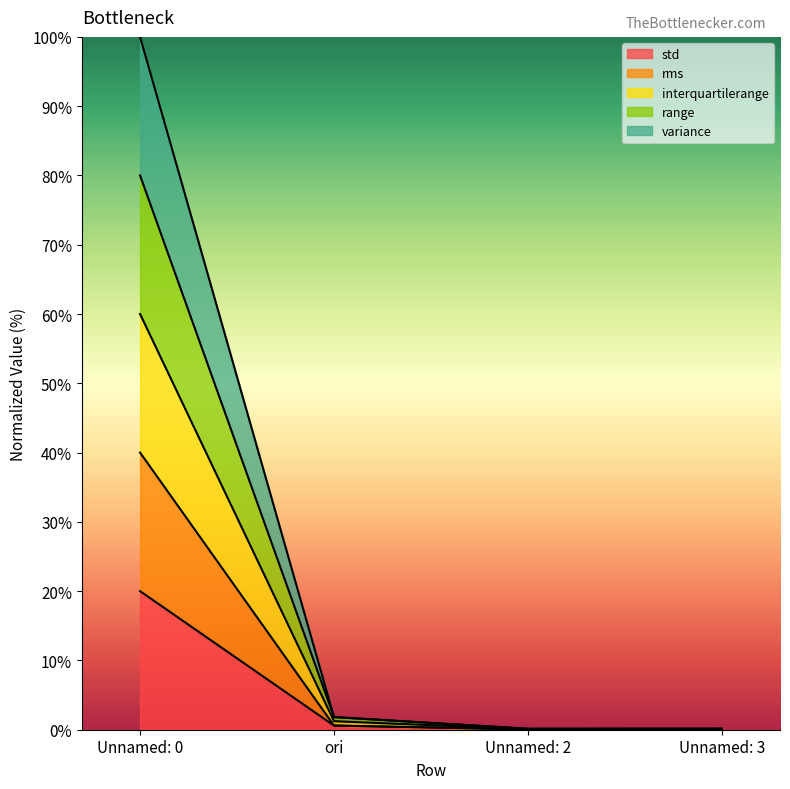

At which label is variance closest to 50?

ori